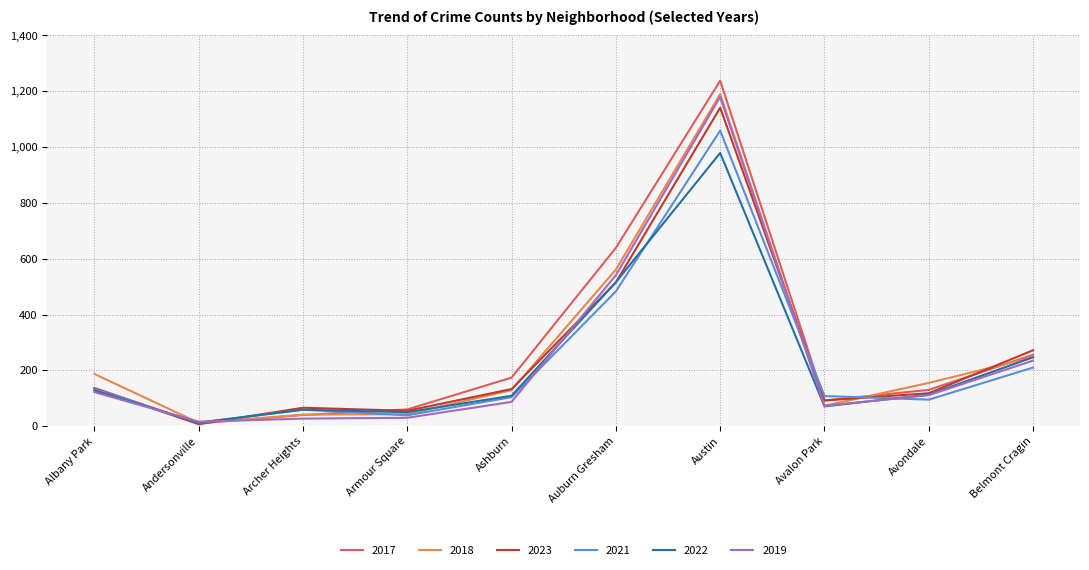

What is the difference between the 2021 values at Armour Square and Avalon Park?

69